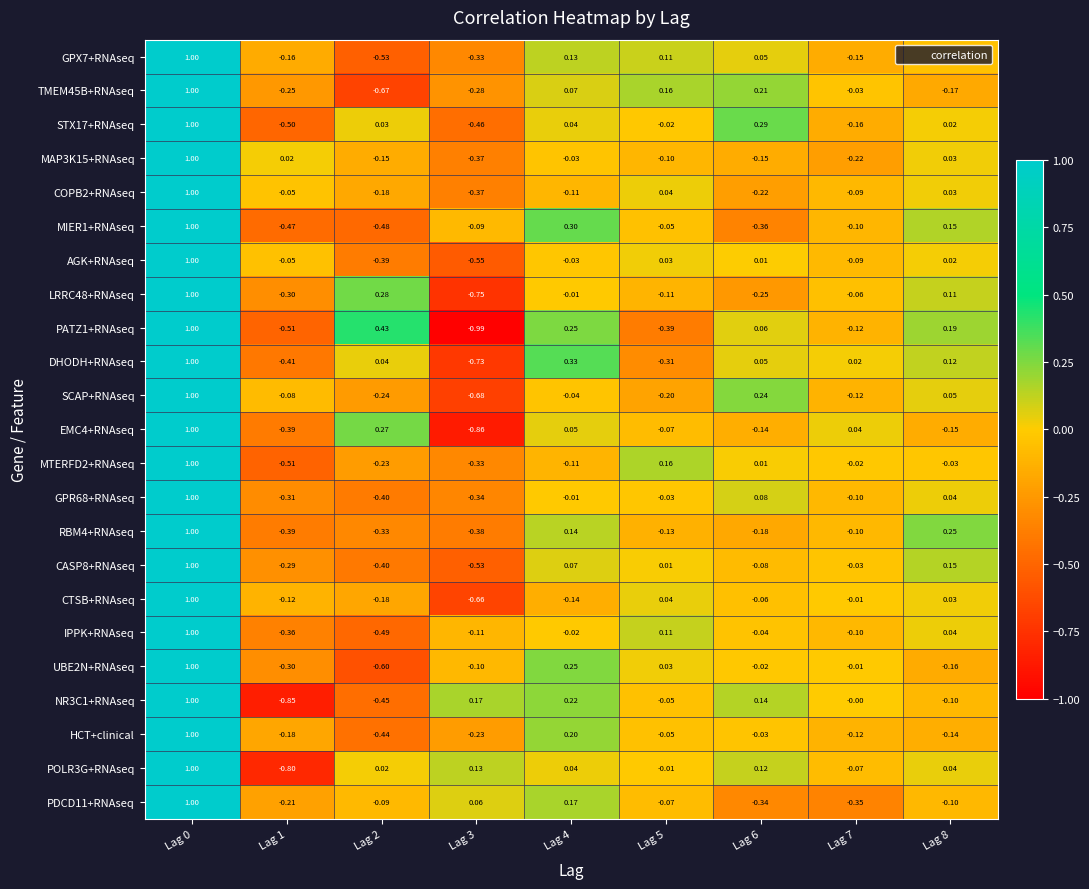

Is the value of LRRC48+RNAseq at Lag 4 greater than the value of PDCD11+RNAseq at Lag 1?

Yes